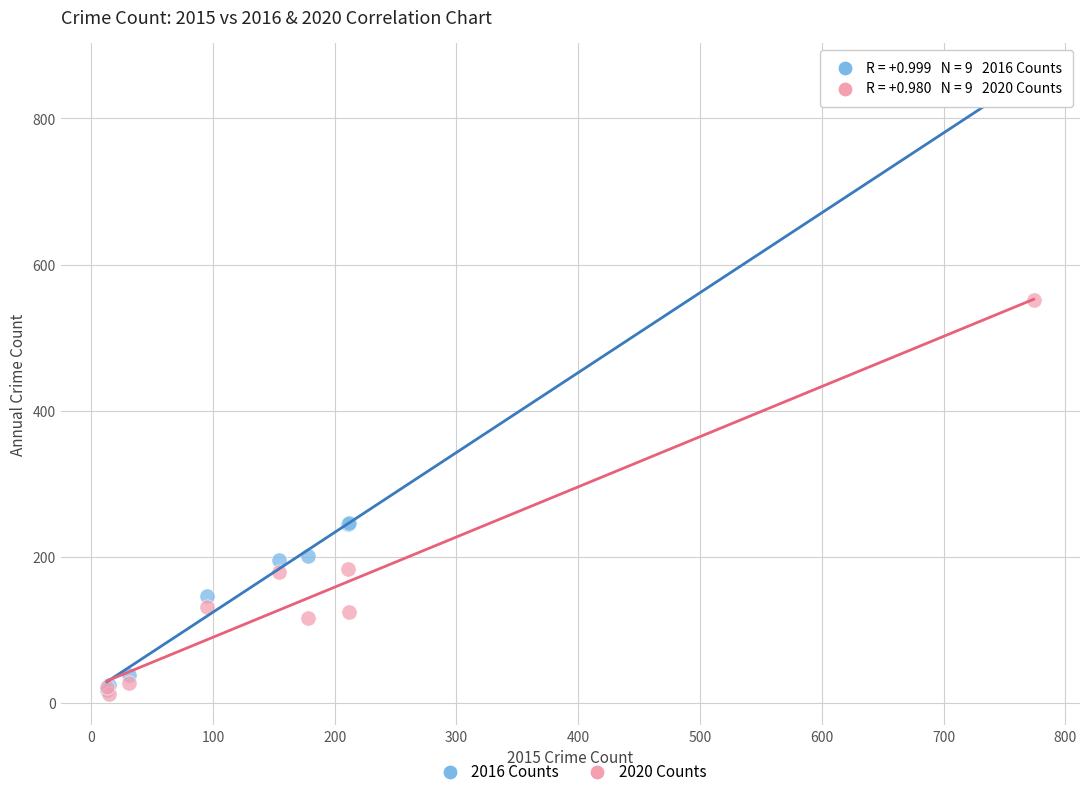

What are all the series names shown in the legend?

2016 Counts, 2020 Counts